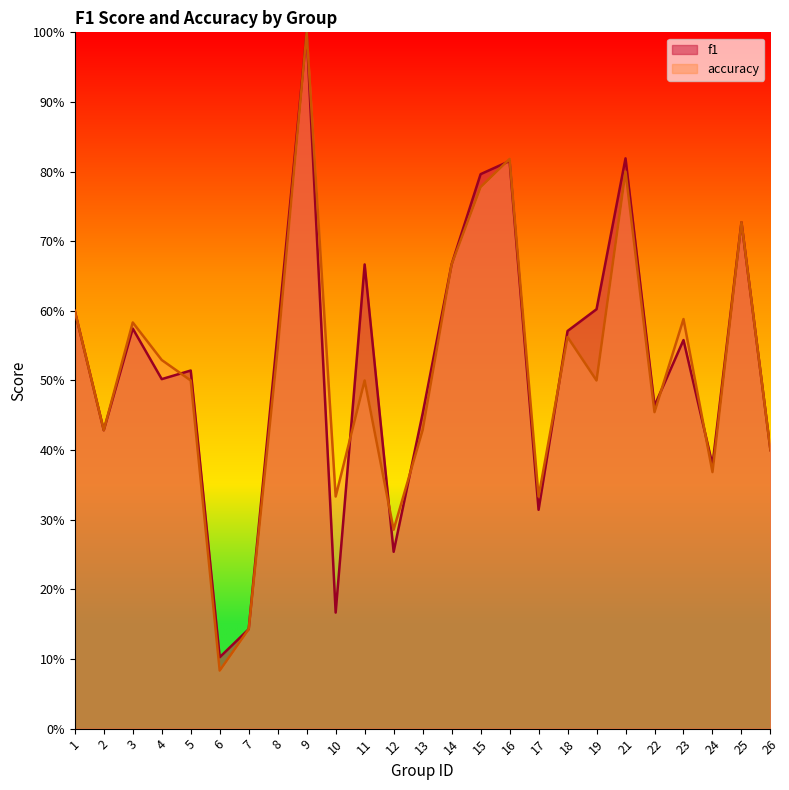

Read the accuracy value at 24.

0.4